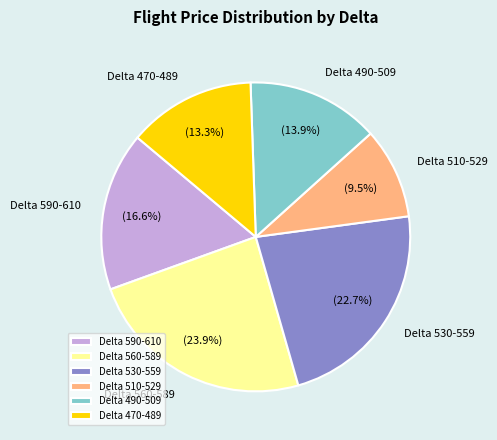

Is there any slice that represents more than half of the pie?

No